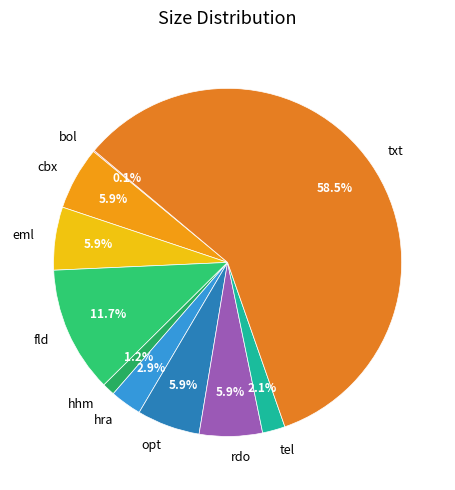

Does txt account for over 50% of the chart?

Yes